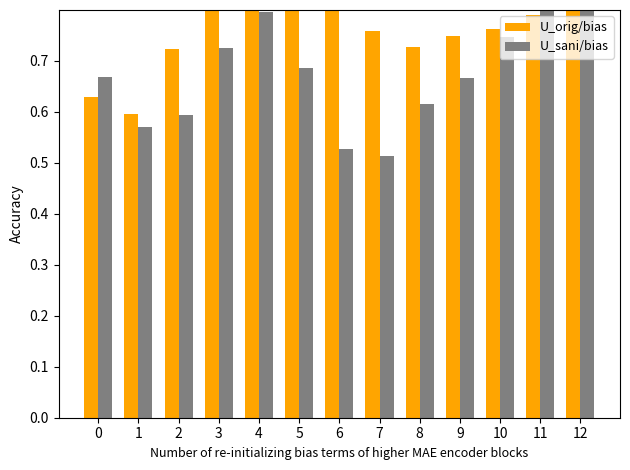

What is the difference between the maximum and minimum values in the U_sani/bias series?

0.5